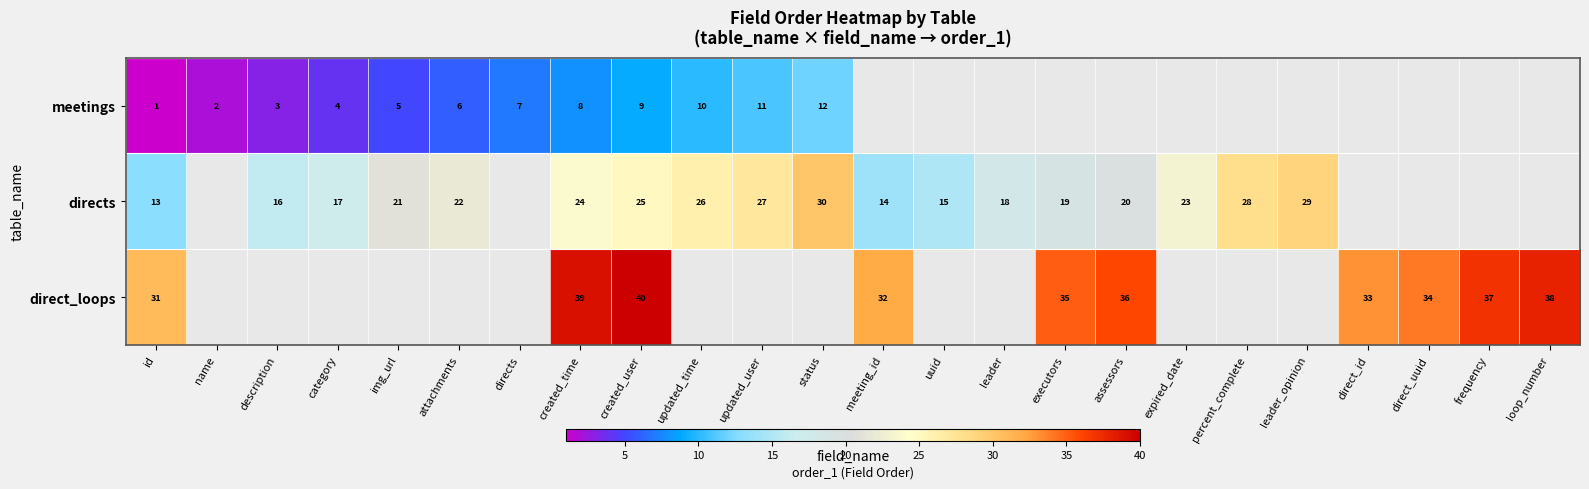

Is it true that directs equals 34 at img_url?

False